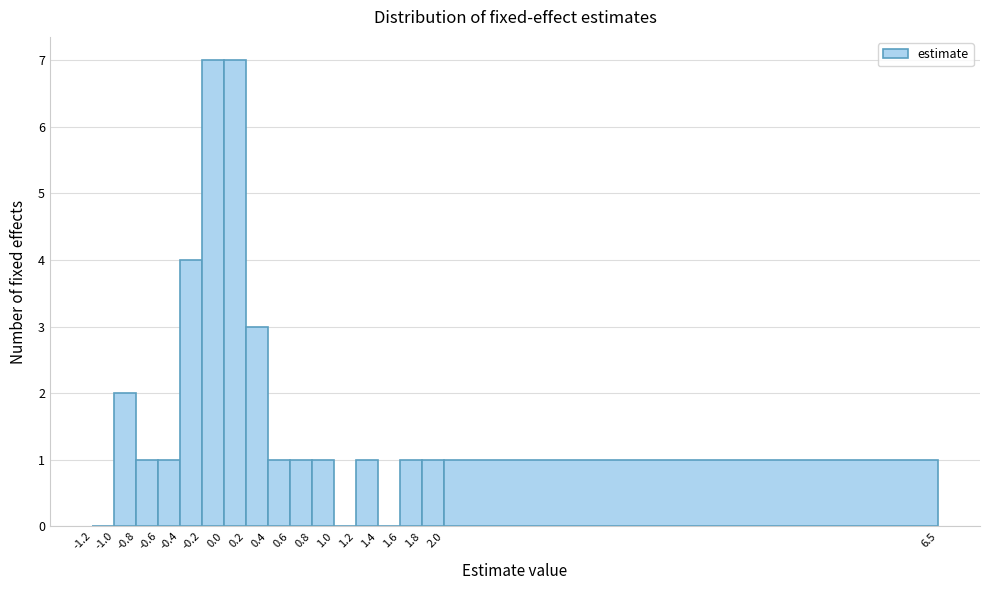

Reading left to right, list every bar in this chart as the range it spans on the x-axis followed by its height. The values are not printed on the chart, so give them approximately, as read against the axis.

-1.2 to -1.0: 0
-1.0 to -0.8: 2
-0.8 to -0.6: 1
-0.6 to -0.4: 1
-0.4 to -0.2: 4
-0.2 to 0.0: 7
0.0 to 0.2: 7
0.2 to 0.4: 3
0.4 to 0.6: 1
0.6 to 0.8: 1
0.8 to 1.0: 1
1.0 to 1.2: 0
1.2 to 1.4: 1
1.4 to 1.6: 0
1.6 to 1.8: 1
1.8 to 2.0: 1
2.0 to 6.5: 1